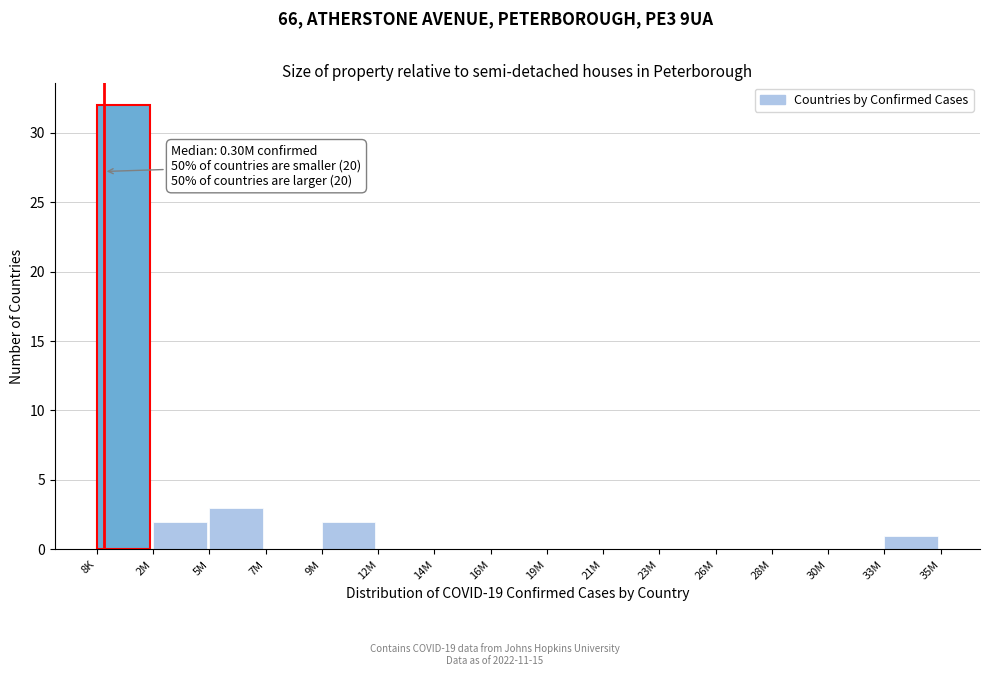

Reading left to right, list all the values displayed in this chart.

8K=32	2M=2	5M=3	7M=0	9M=2	12M=0	14M=0	16M=0	19M=0	21M=0	23M=0	26M=0	28M=0	30M=0	33M=1